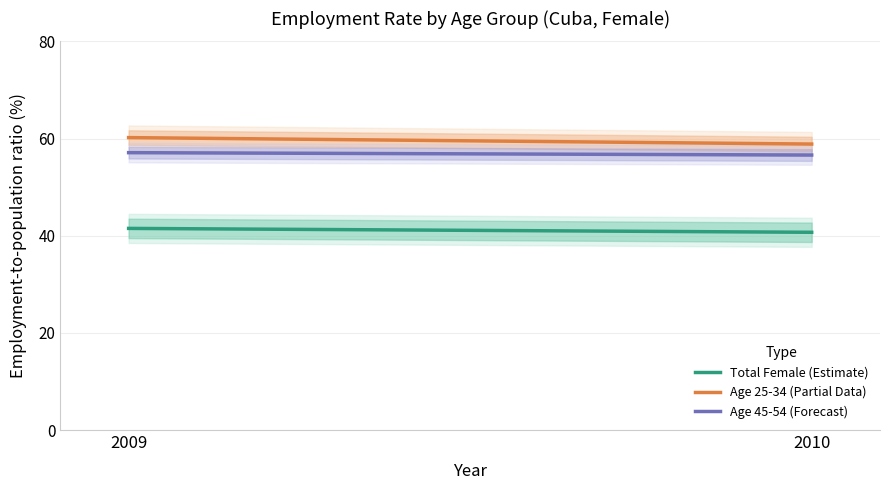

Where is Age 25-34 (Partial Data) nearest to the value 59?

2010